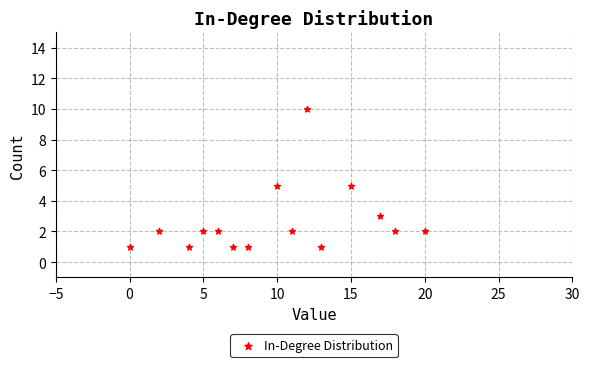

What is the range of X values (max minus min)?

20